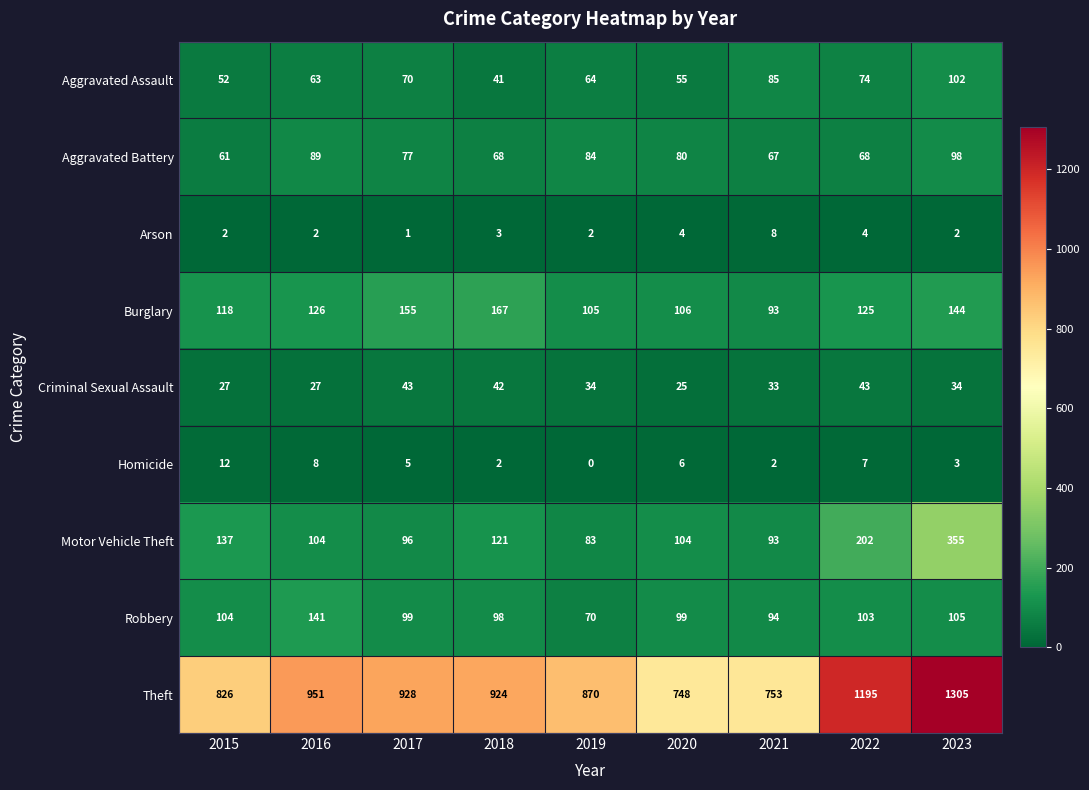

What value does the Burglary series have at 2020, to the nearest 10?

110